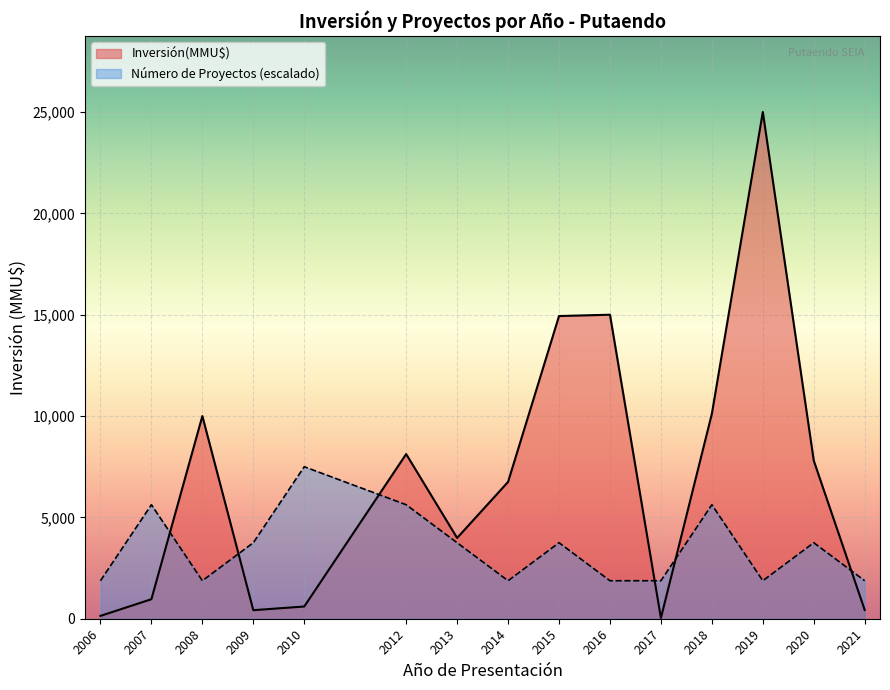

What is the difference between the maximum and second lowest values in the Inversión(MMU$) series?

24860